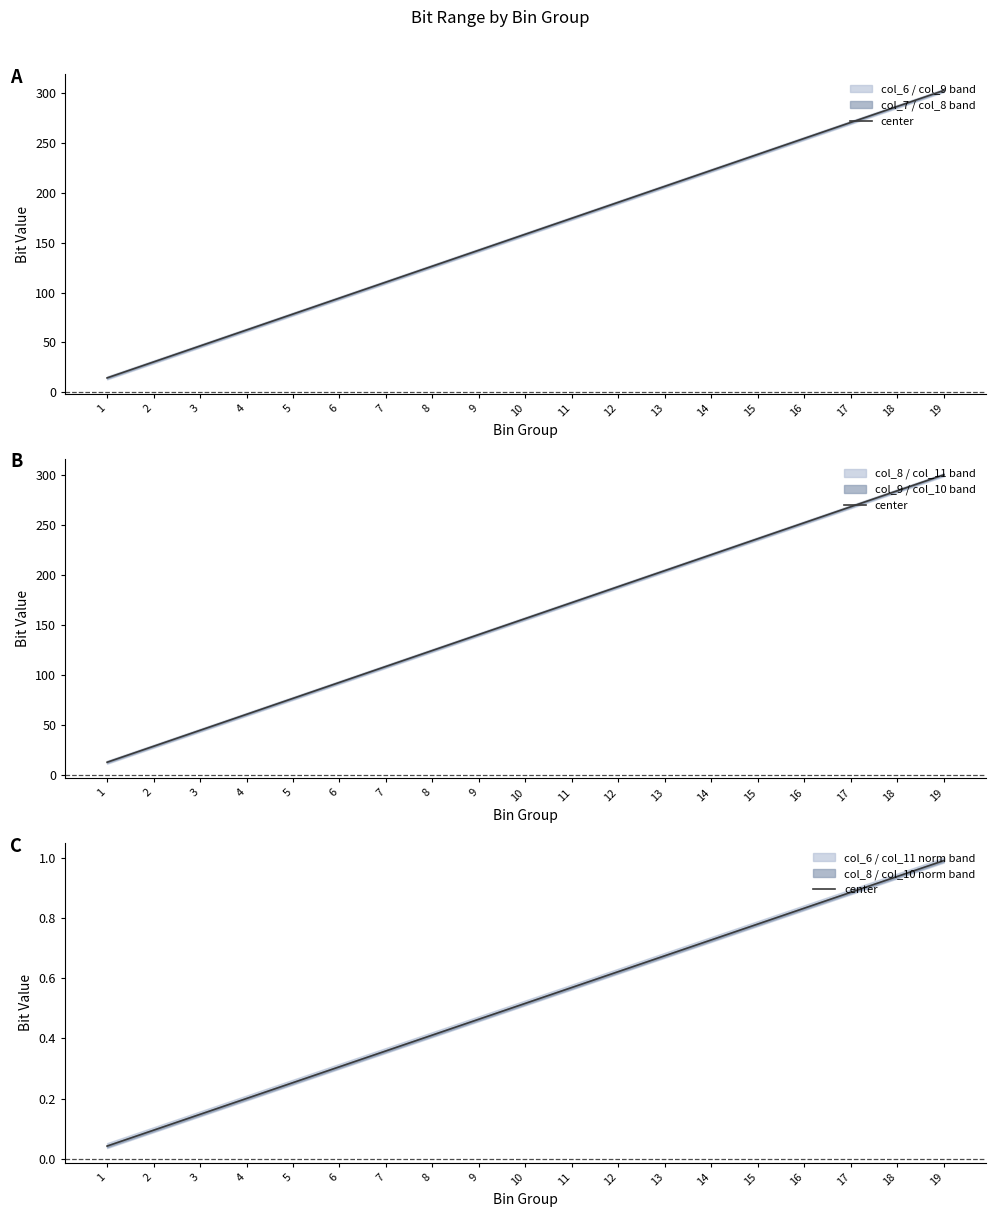

What is the value of the 12th point from the left?

0.6